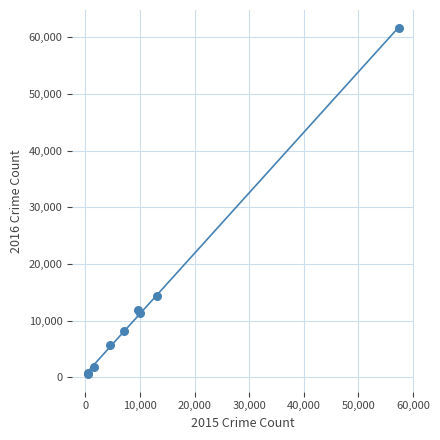

What Y value in the scatter plot is closest to 31068?

14289